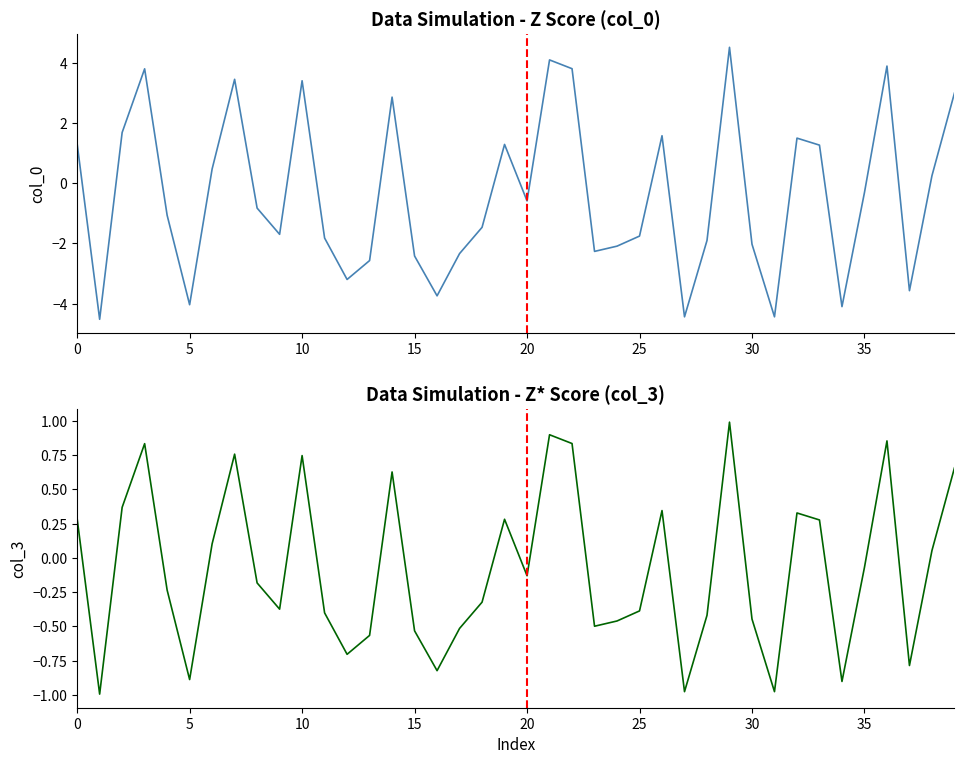

The value of col_0 at 38 is 0.1. True or false?

False